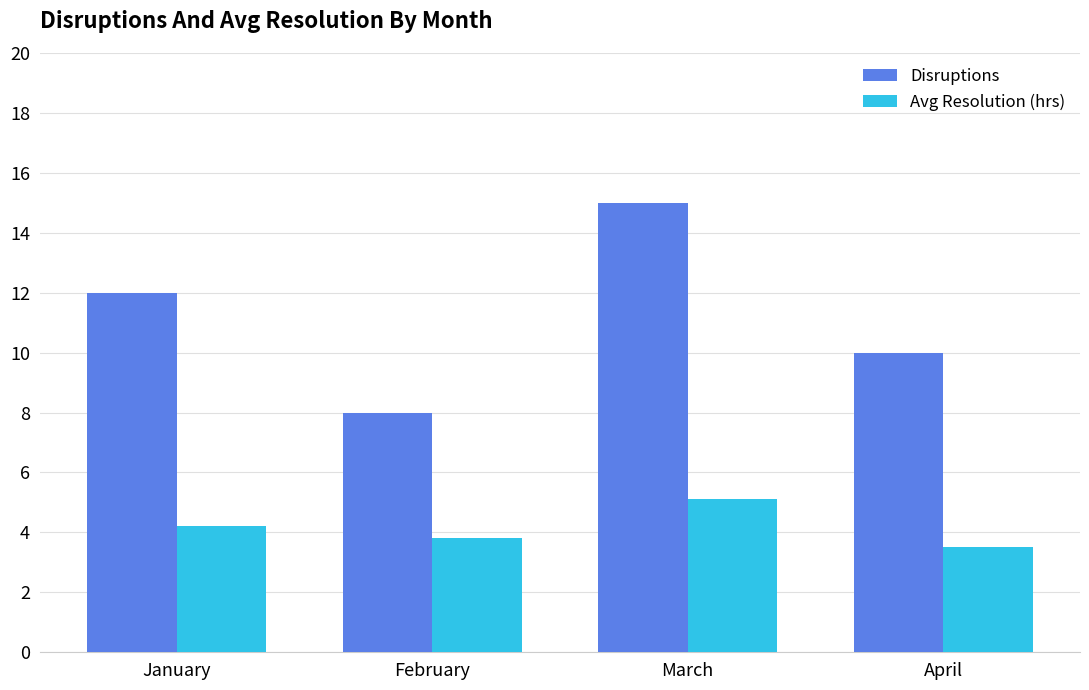

What is the average value of the Avg Resolution (hrs) series?

4.2